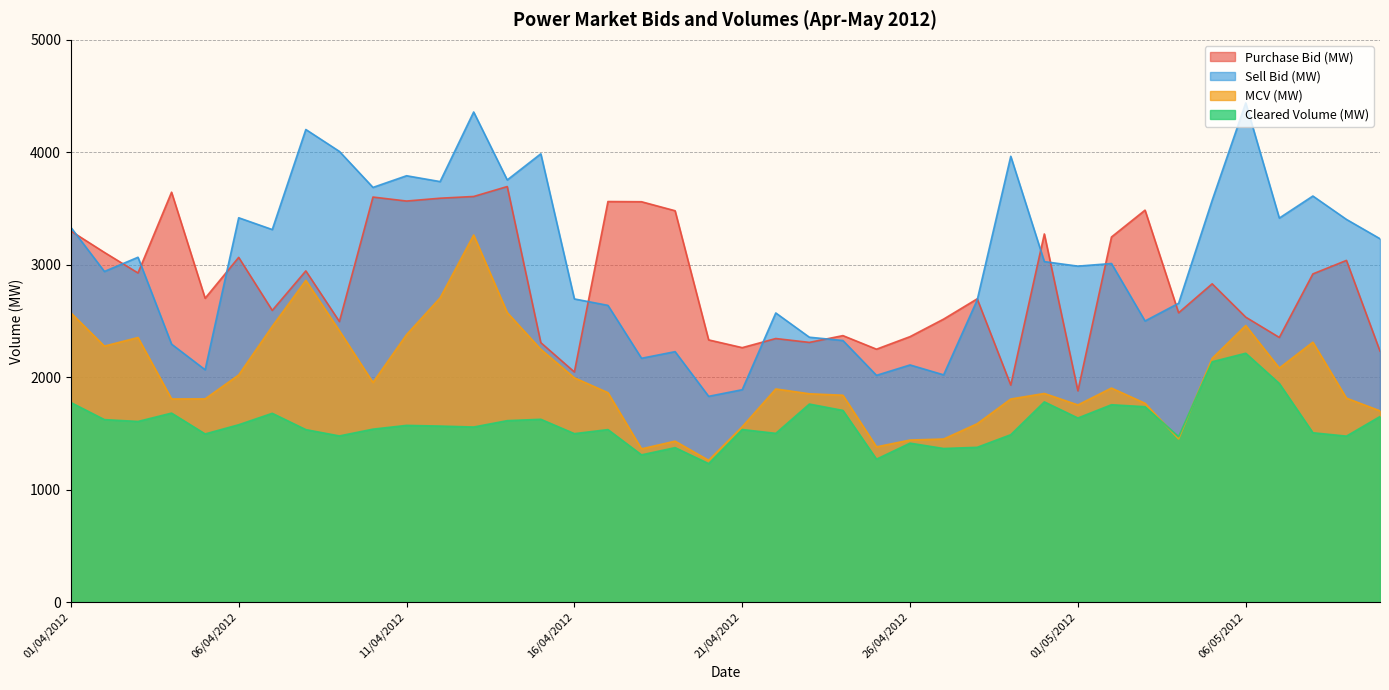

Reading left to right, list all the values displayed in this chart.

Purchase Bid (MW): 3299.6	3109.4	2926.5	3645.0	2701.9	3065.3	2593.7	2945.1	2494.7	3601.8	3566.3	3591.5	3606.9	3695.3	2306.9	2046.1	3561.9	3560.1	3480.0	2331.3	2262.5	2343.5	2309.1	2369.4	2248.8	2360.4	2516.3	2696.5	1929.6	3273.6	1878.3	3246.5	3485.4	2572.4	2830.2	2533.7	2353.2	2918.2	3038.4	2231.5
Sell Bid (MW): 3332.2	2939.9	3066.4	2293.5	2065.6	3417.6	3312.7	4202.6	4007.8	3687.6	3791.3	3739.4	4358.3	3754.0	3986.5	2695.7	2638.4	2167.9	2226.8	1829.4	1888.3	2570.9	2355.2	2325.7	2016.1	2108.5	2020.5	2686.4	3964.4	3027.6	2987.4	3010.7	2499.5	2657.1	3573.0	4438.9	3414.7	3610.9	3403.0	3231.0
MCV (MW): 2572.1	2276.1	2352.5	1806.1	1806.7	2019.7	2452.0	2861.0	2413.0	1952.6	2377.9	2705.2	3264.3	2574.1	2247.5	1994.1	1862.0	1362.3	1430.6	1260.4	1558.7	1895.1	1852.0	1839.1	1380.0	1440.6	1449.8	1585.7	1805.5	1854.9	1752.8	1903.0	1767.5	1450.3	2167.6	2459.3	2080.9	2311.0	1813.3	1700.2
Cleared Volume (MW): 1774.4	1622.2	1605.9	1680.2	1494.8	1576.7	1678.4	1533.3	1477.2	1537.5	1571.0	1564.8	1556.4	1613.0	1625.3	1497.5	1533.5	1308.8	1373.0	1230.8	1534.1	1500.1	1760.7	1704.0	1270.6	1413.0	1365.4	1376.0	1488.1	1780.1	1636.5	1754.6	1736.9	1470.7	2137.0	2212.7	1943.7	1505.5	1475.4	1649.7